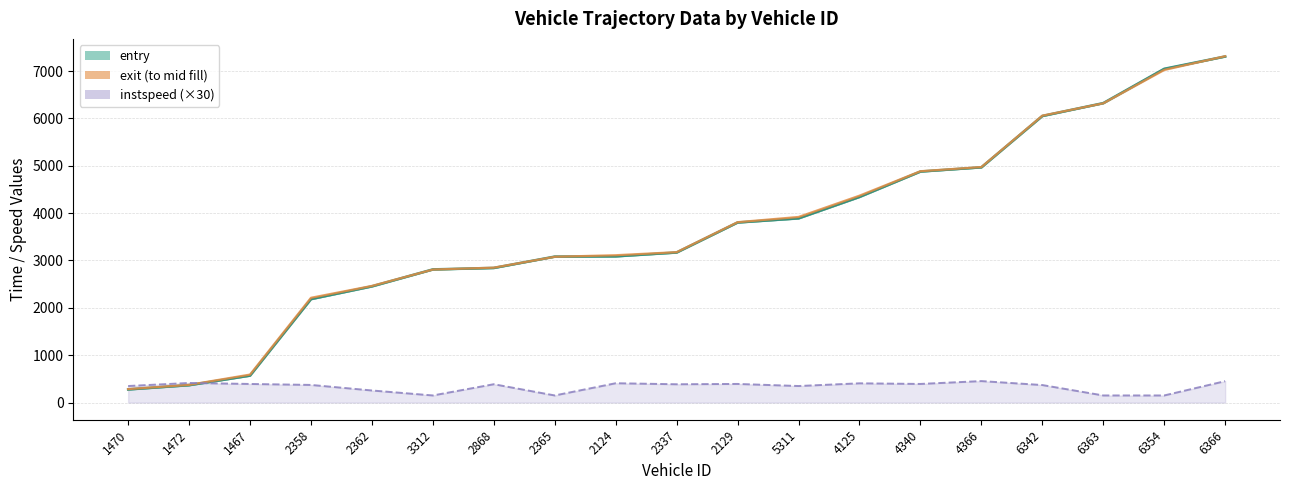

Which category has the highest value across all series?

6366